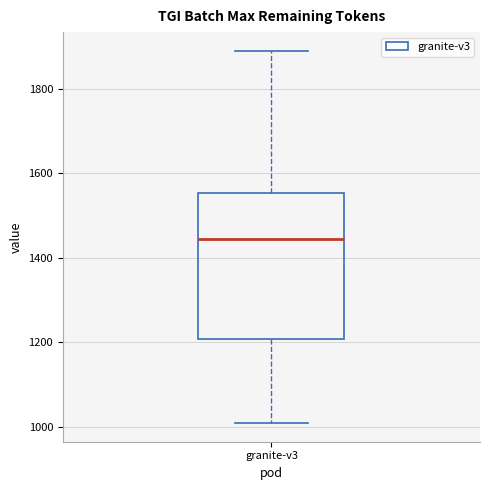

Where does the upper whisker of the box for granite-v3 end on the y-axis? The values are not printed on the chart, so give them approximately, as read against the axis.

1900